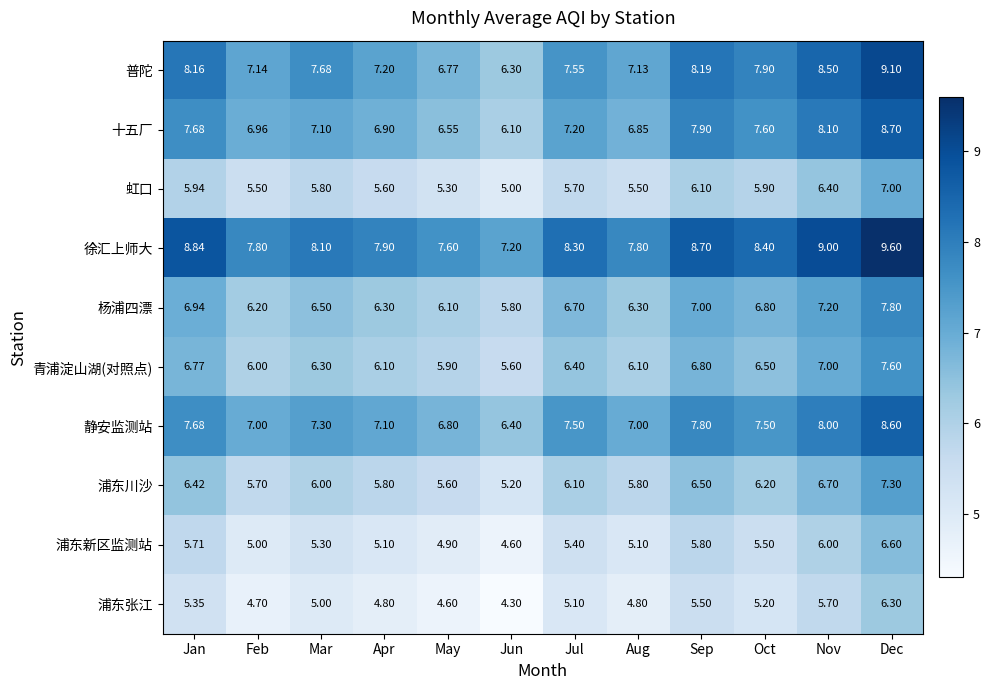

List the series in order of their peak value, lowest first.

浦东张江, 浦东新区监测站, 虹口, 浦东川沙, 青浦淀山湖(对照点), 杨浦四漂, 静安监测站, 十五厂, 普陀, 徐汇上师大